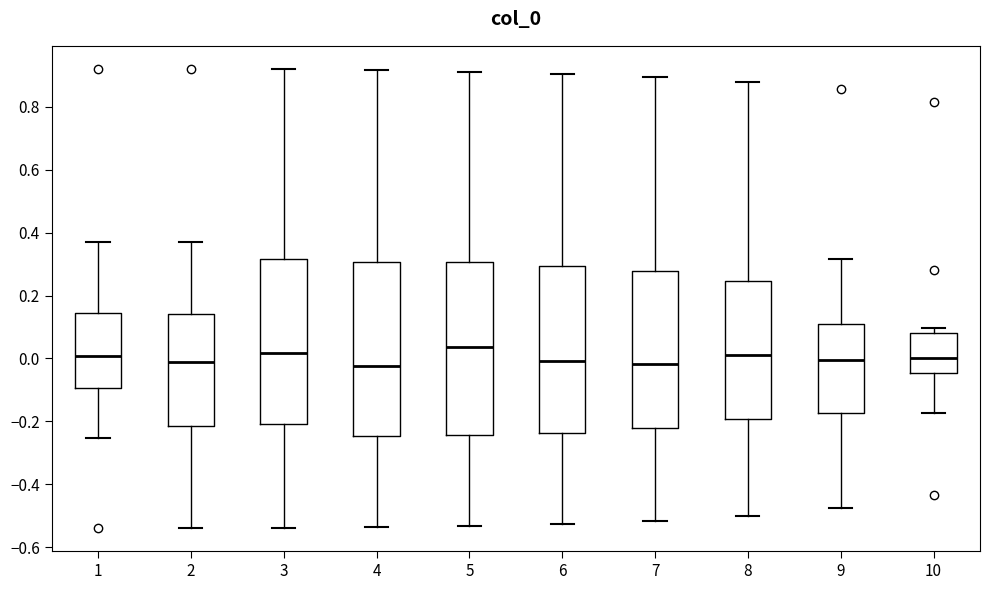

Where does the lower whisker of the box at x = 3 end on the y-axis? The values are not printed on the chart, so give them approximately, as read against the axis.

-0.54